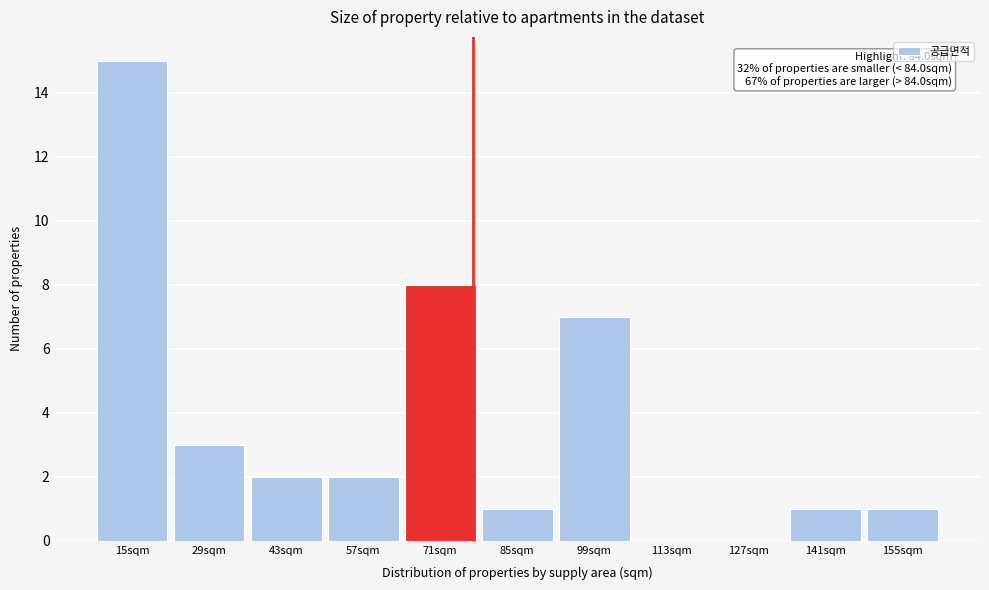

Reading left to right, transcribe all the data shown in this chart.

15sqm=15	29sqm=3	43sqm=2	57sqm=2	71sqm=8	85sqm=1	99sqm=7	113sqm=0	127sqm=0	141sqm=1	155sqm=1